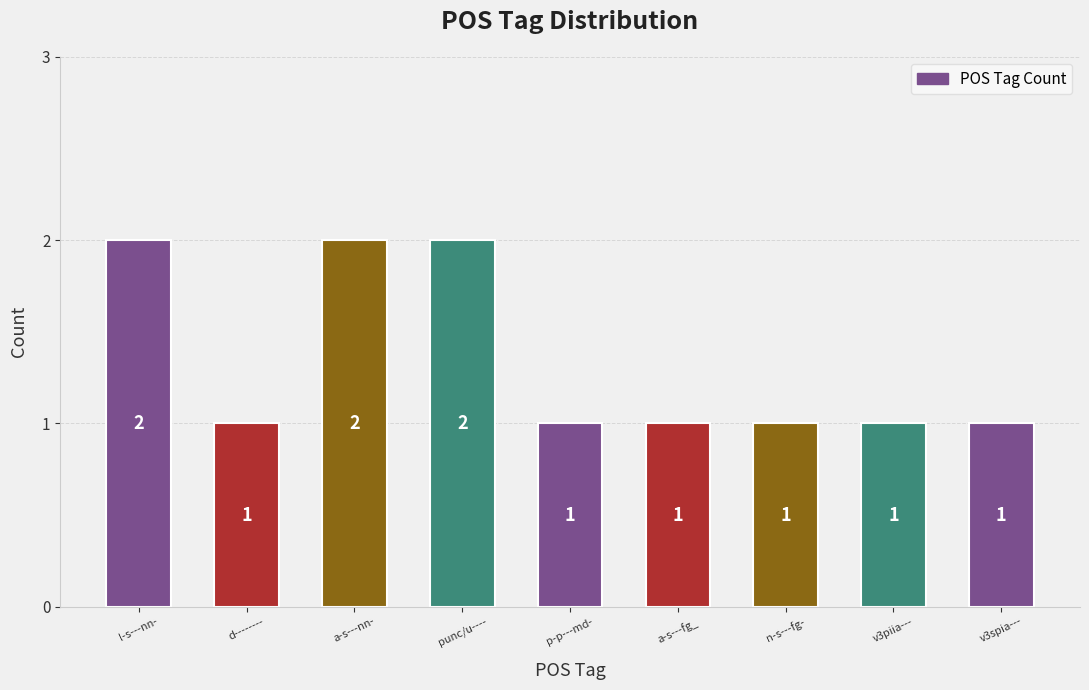

Is it true that the value at l-s---nn- is 3?

False